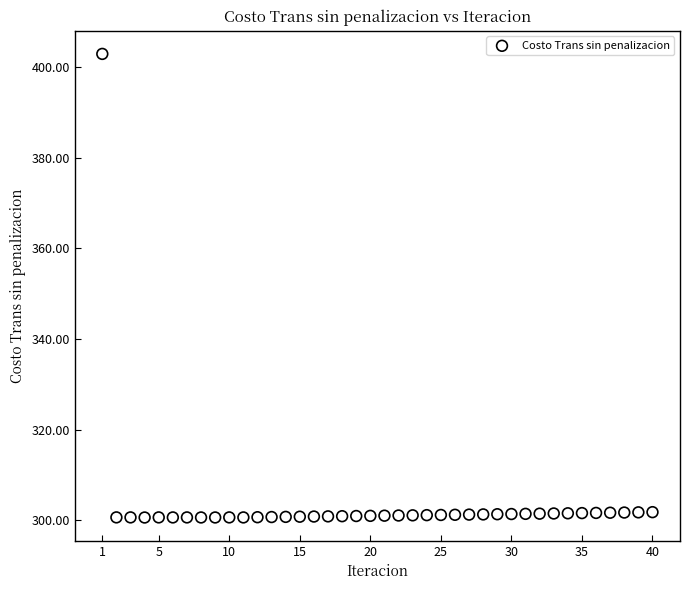

What is the range of X values (max minus min)?

39.0